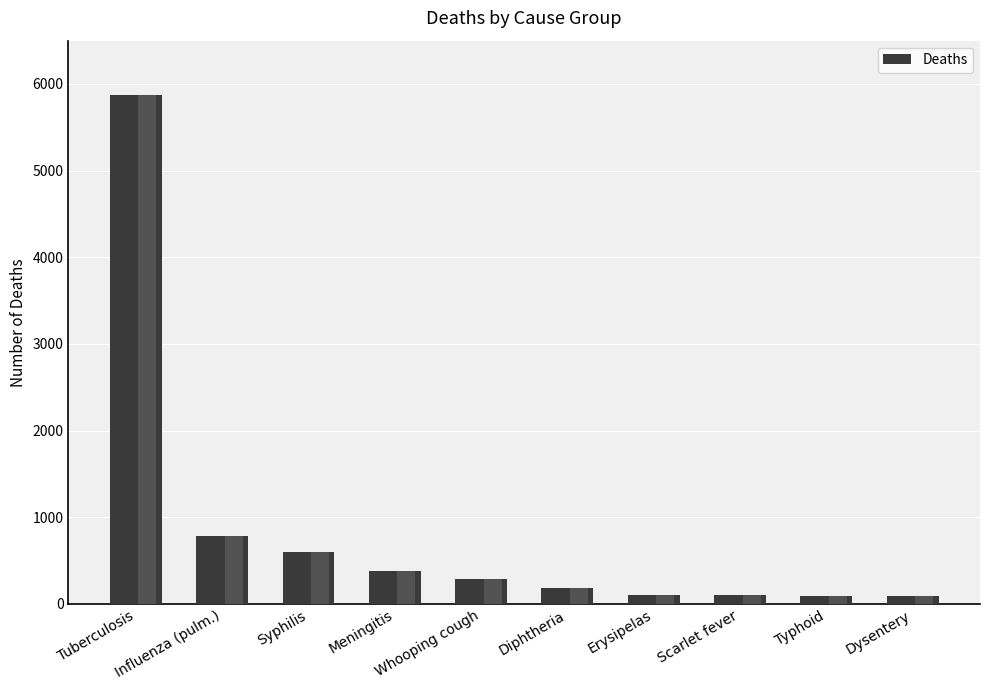

Which category has the highest value across all series?

Tuberculosis